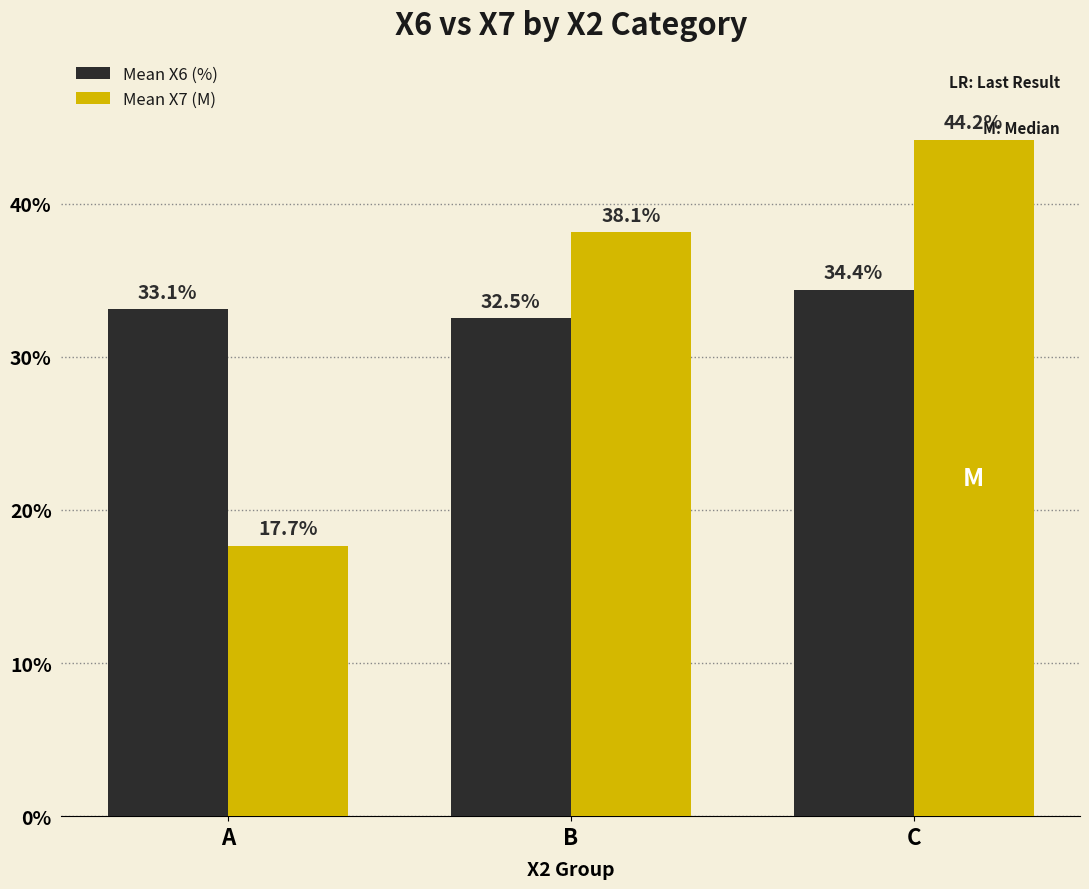

Is the value of Mean X6 (%) at A greater than the value of Mean X7 (M) at B?

No